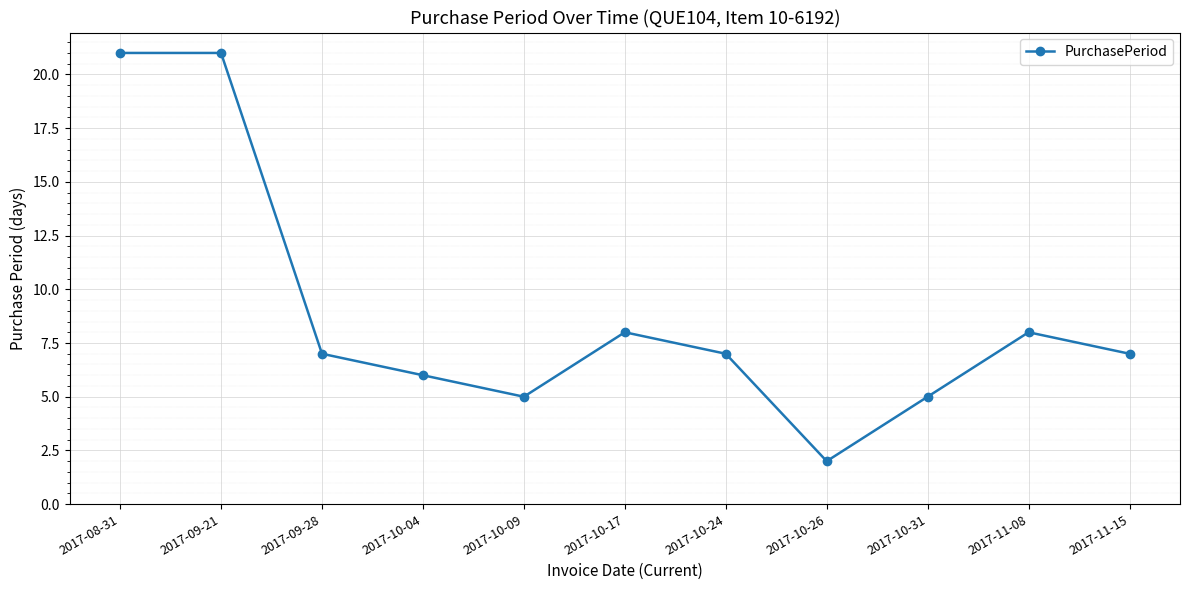

Is it true that the value at 2017-10-17 is 8?

True